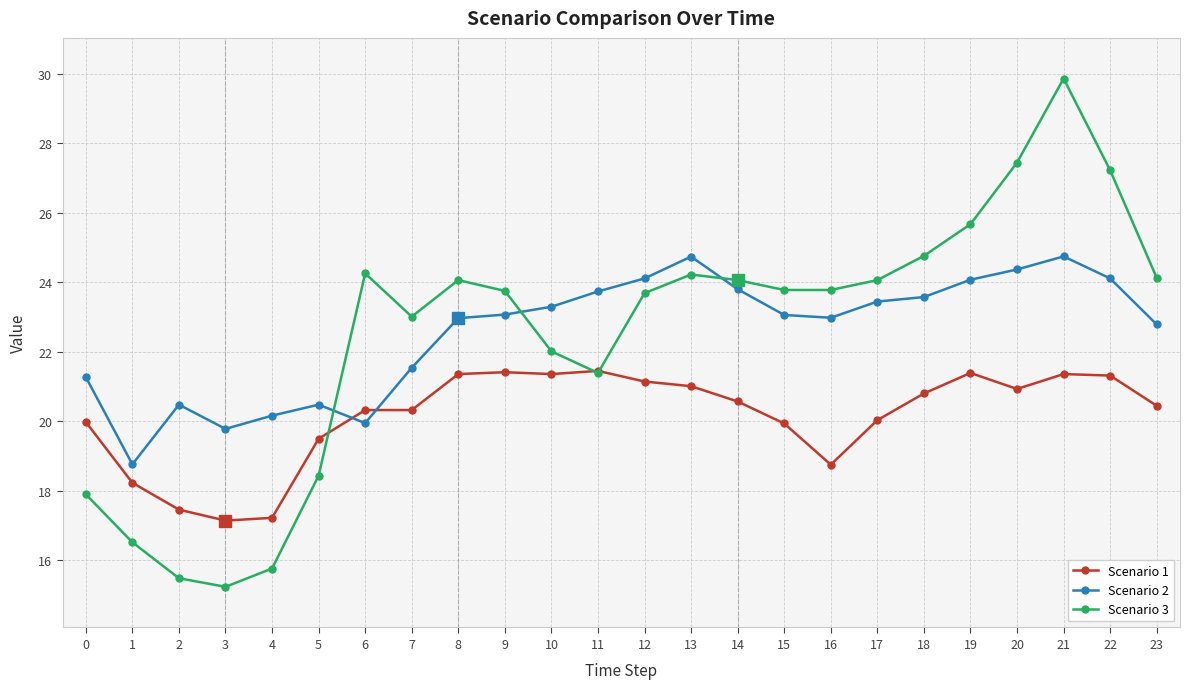

What is the maximum value shown in the chart?

29.9